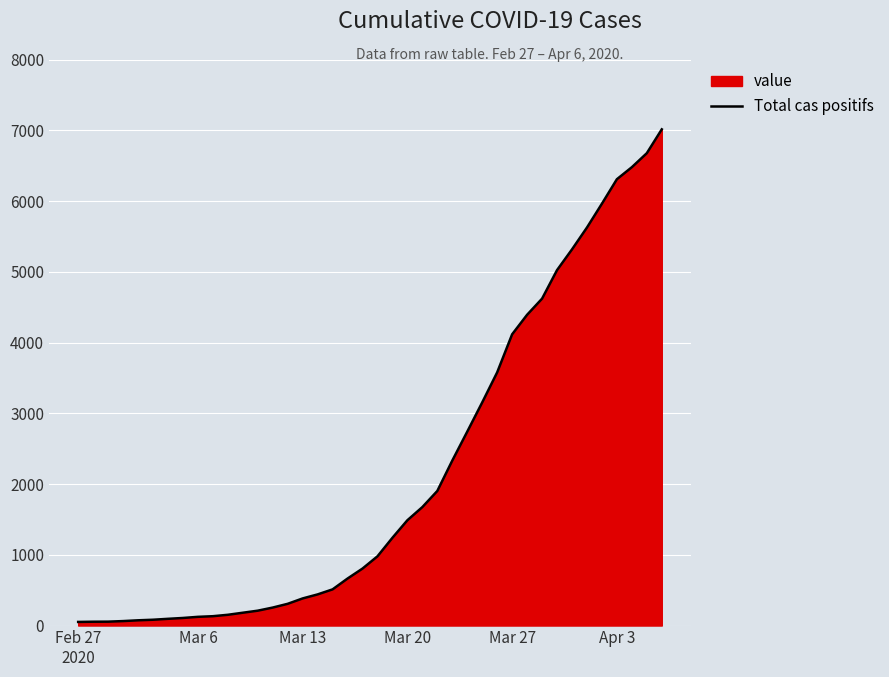

Does the chart display data point markers on the line(s)?

No